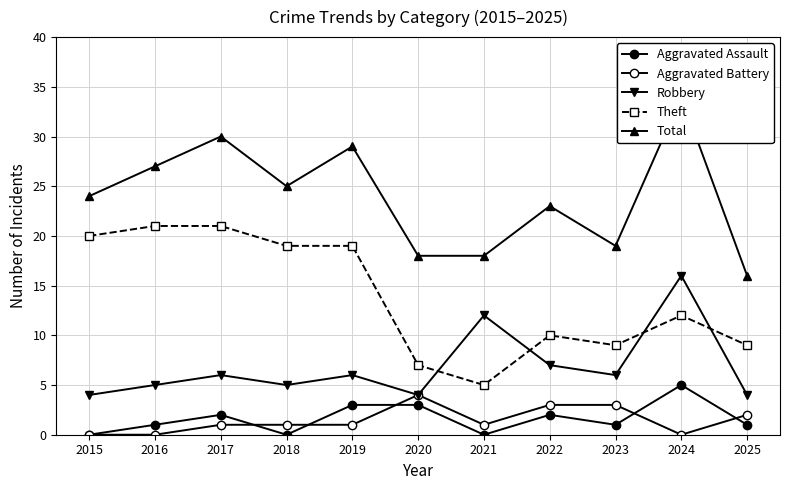

Is it true that Robbery equals 5 at 2018?

True